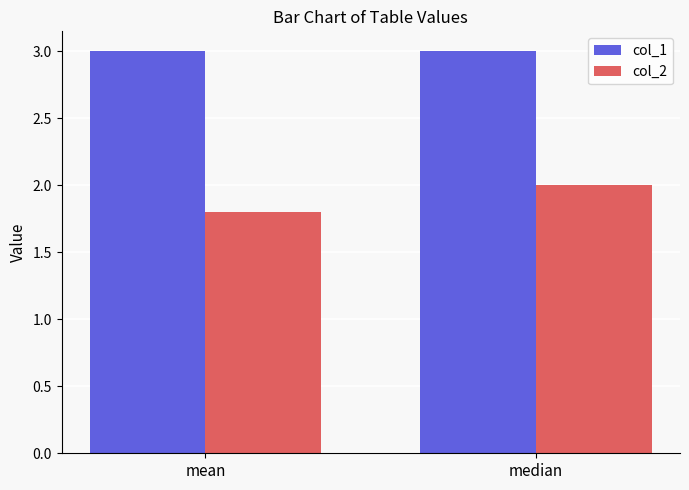

Is it true that col_1 equals 3.0 at mean?

True